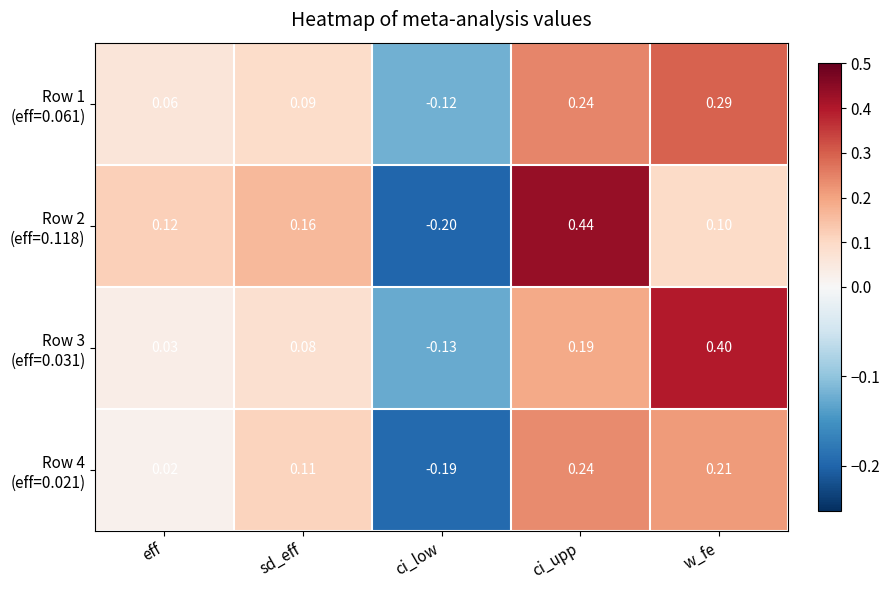

At which category is the sum across all series the highest?

ci_upp